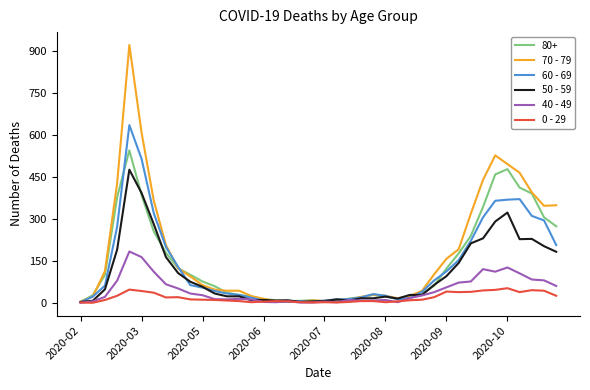

What is the difference between the maximum and minimum values in the 40 - 49 series?

183